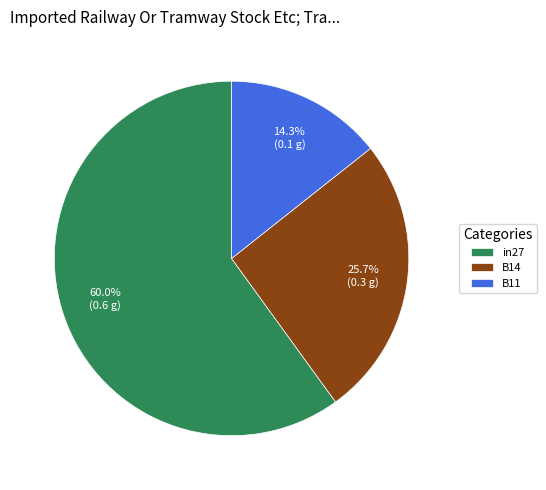

To the nearest percent, what is the difference between the B11 and in27 slice percentages?

46%